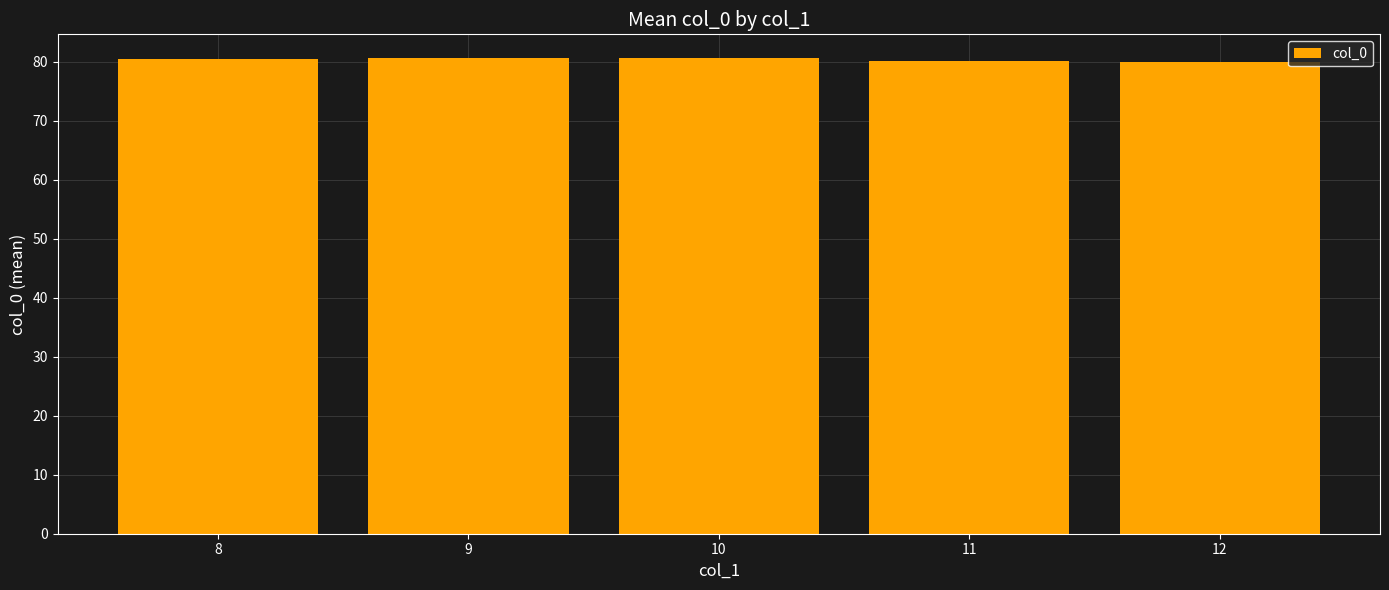

What is the maximum value shown in the chart?

80.6